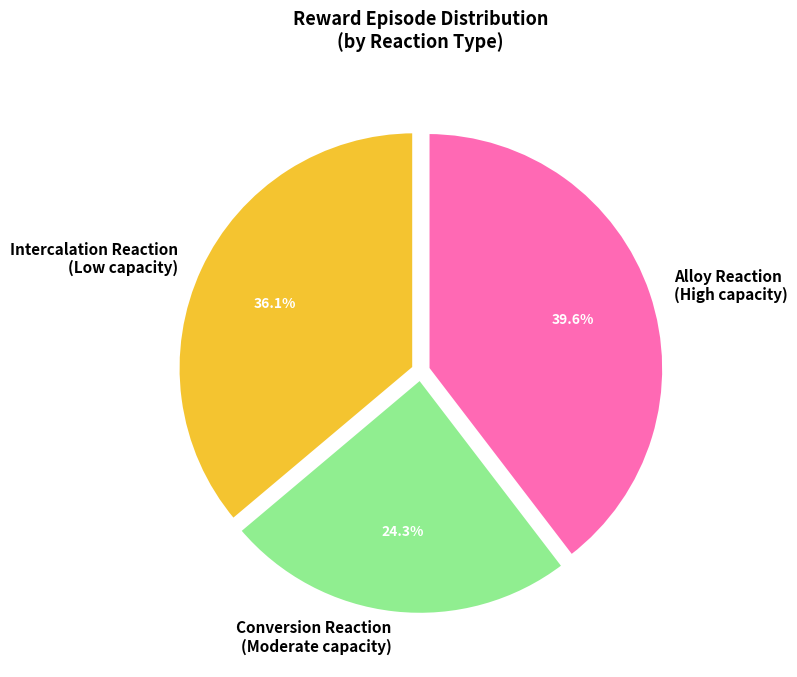

Which slice is the largest?

Alloy Reaction (High capacity)